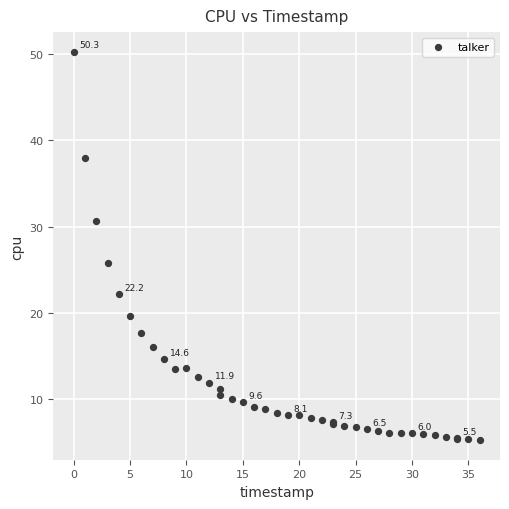

What Y value in the scatter plot is closest to 27?

25.8